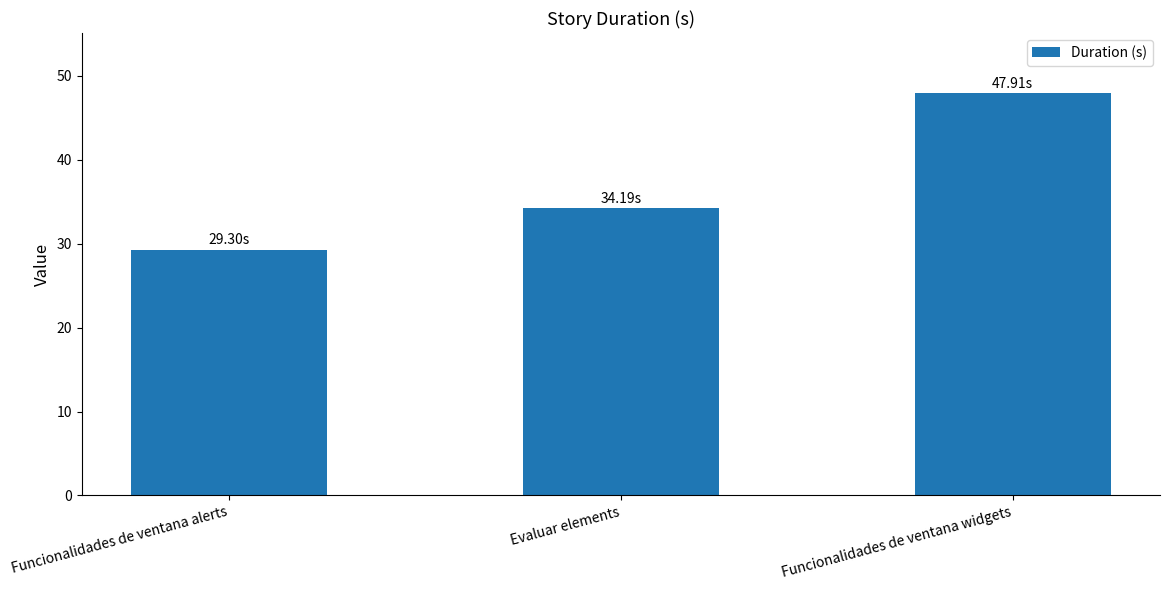

How many values exceed 34?

2